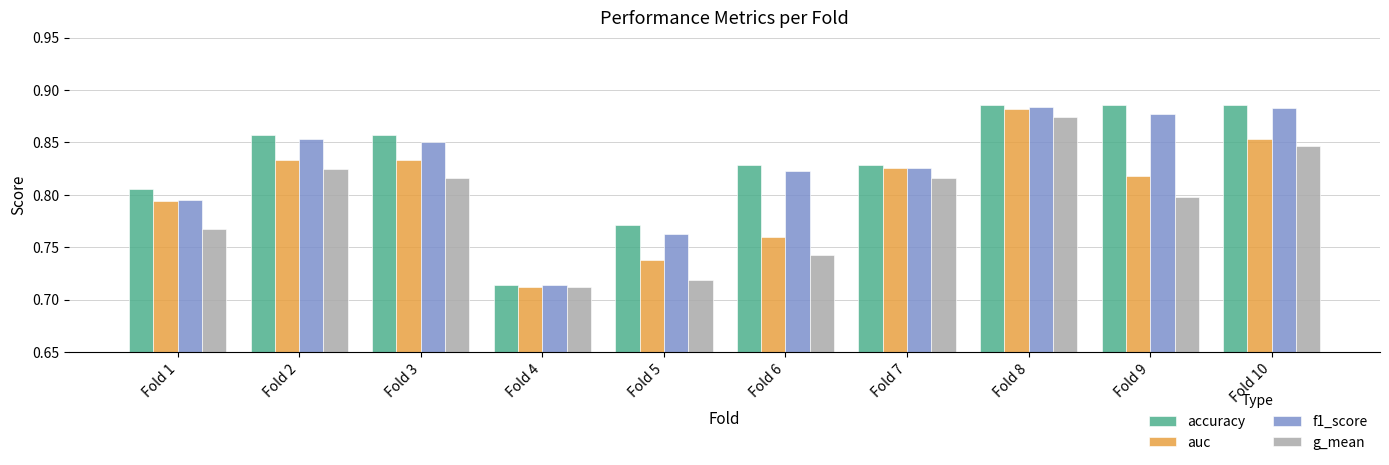

Which series has the largest total across all categories?

accuracy